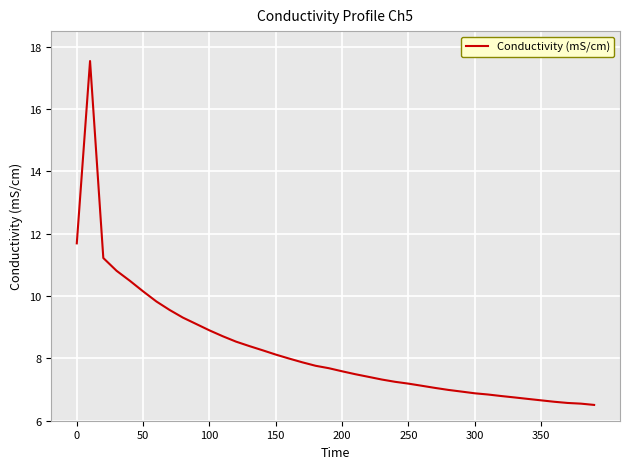

What is the smallest value displayed?

6.5